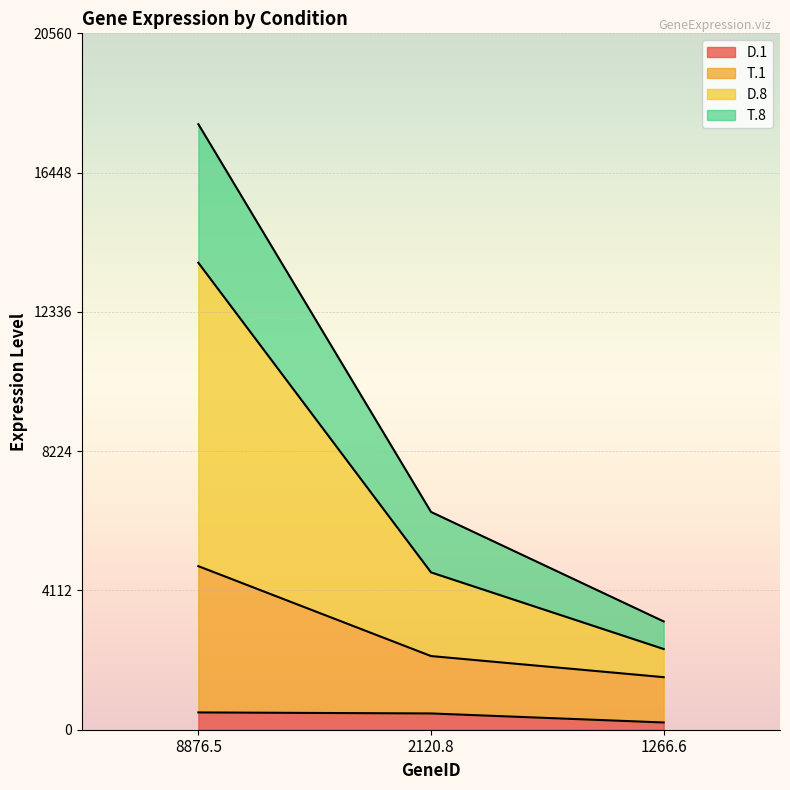

Which category has the lowest value across all series?

1266.6